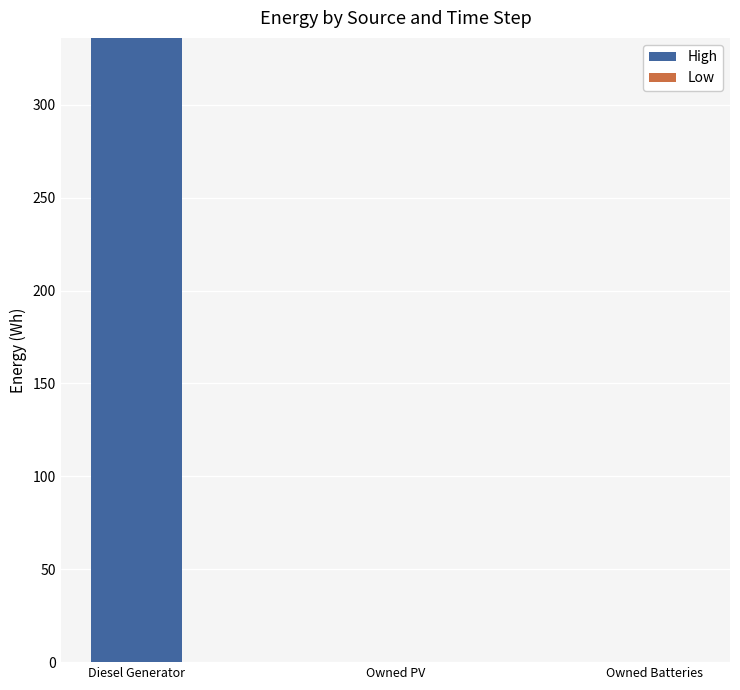

What is the greatest value displayed?

336